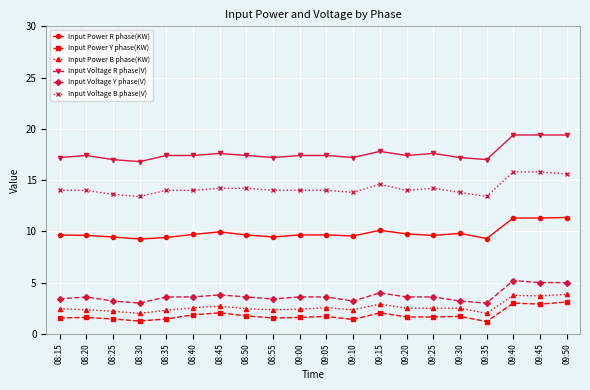

True or false: Input Power R phase(KW) and Input Power B phase(KW) cross at least once.

False